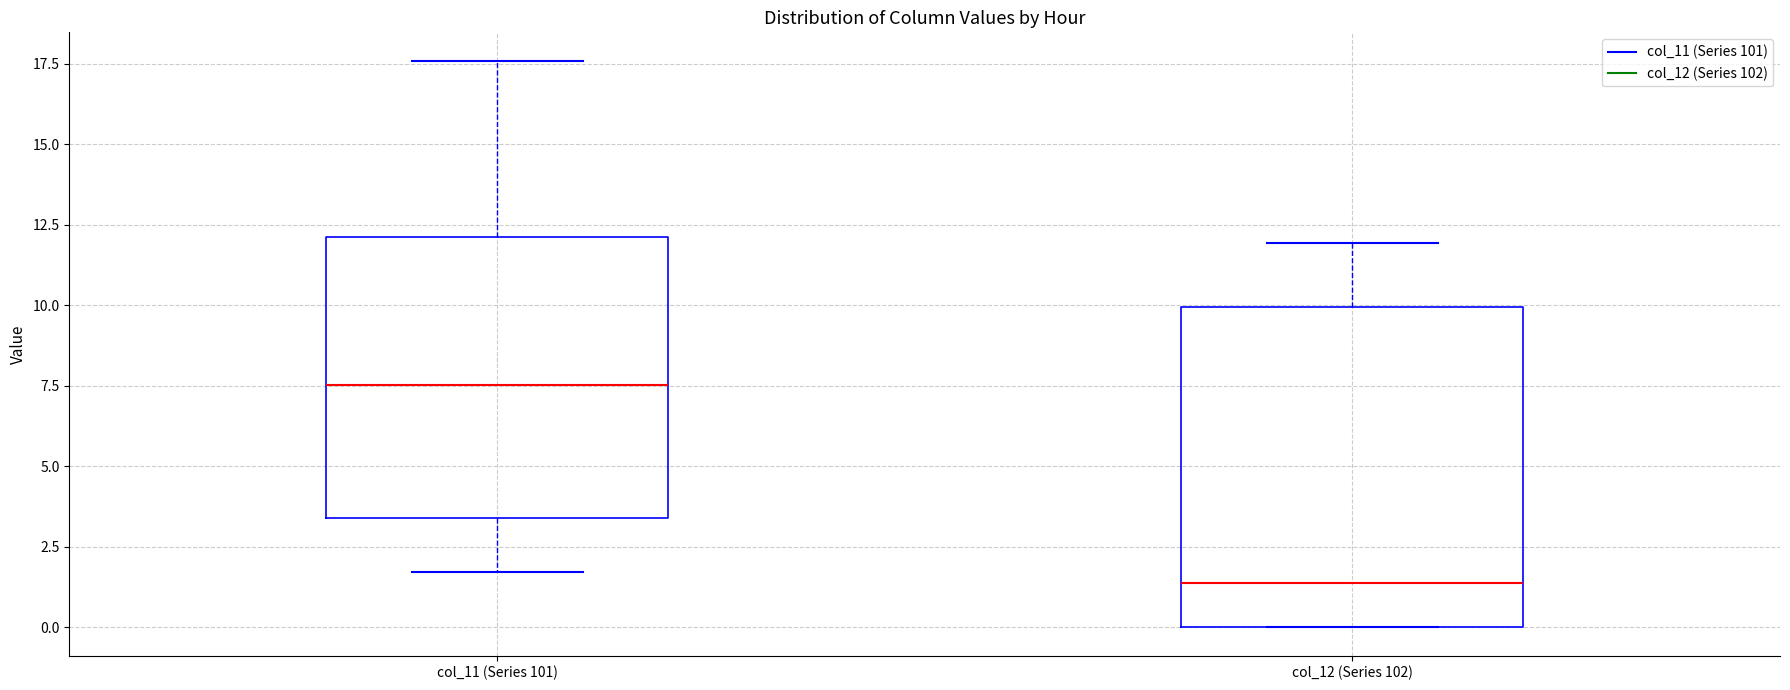

Reading left to right, read every box against the y-axis: the position of its median line, the range the box covers, and the ends of its whiskers. The values are not printed on the chart, so give them approximately, as read against the axis.

col_11 (Series 101): median 7.5, box 3.5 to 12.0, whiskers 1.5 to 17.5
col_12 (Series 102): median 1.5, box 0.0 to 10.0, whiskers 0.0 to 12.0